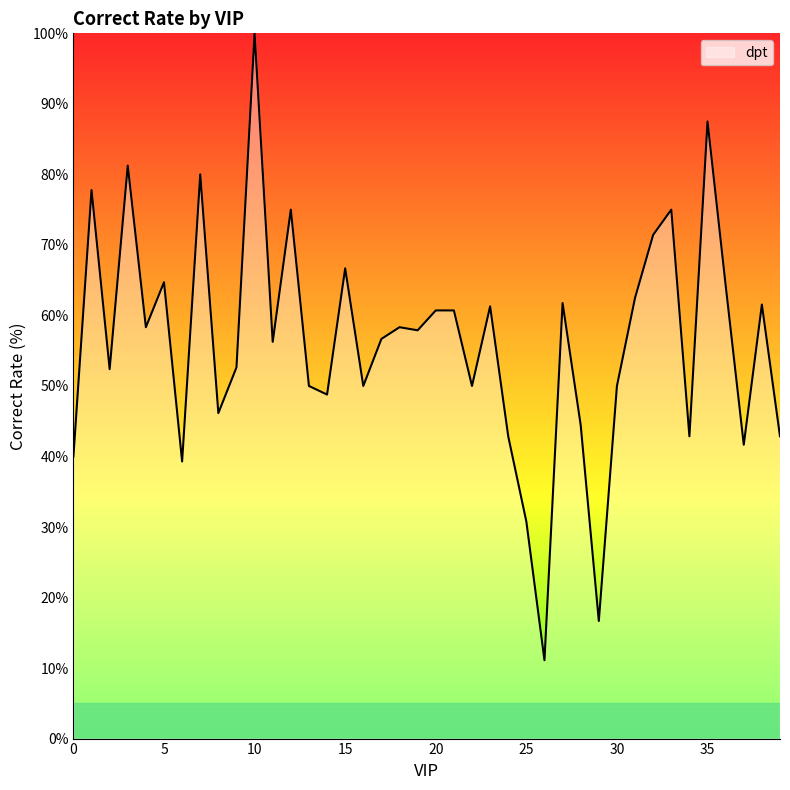

What is the greatest value displayed?

100.0